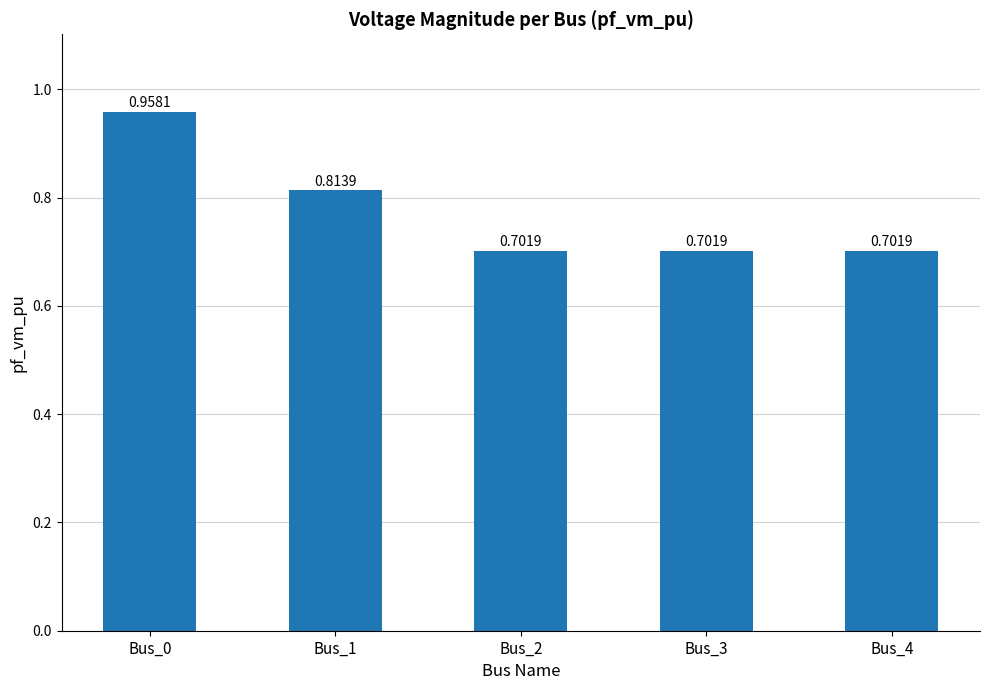

What is the difference between the maximum and second lowest values?

0.3